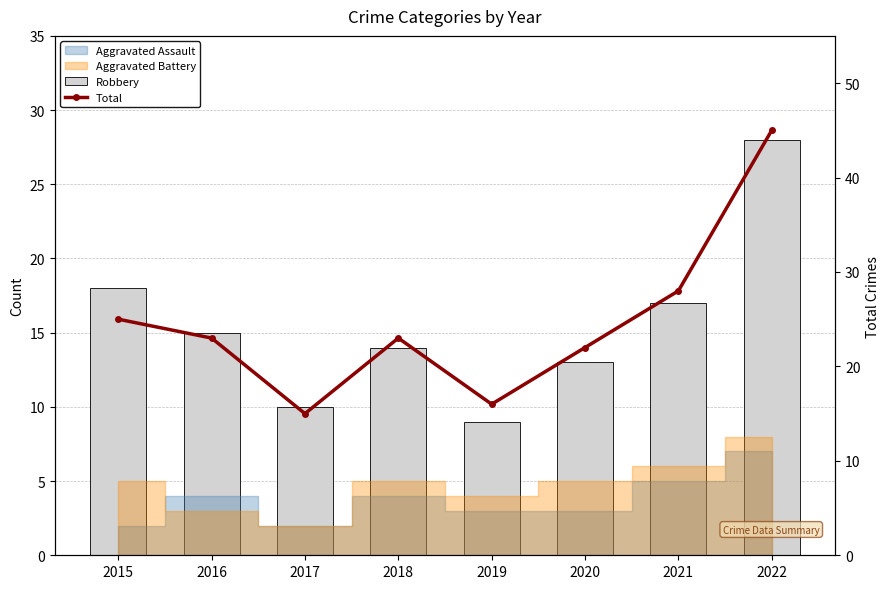

At 2022, list the series in order from smallest to largest.

Robbery, Total